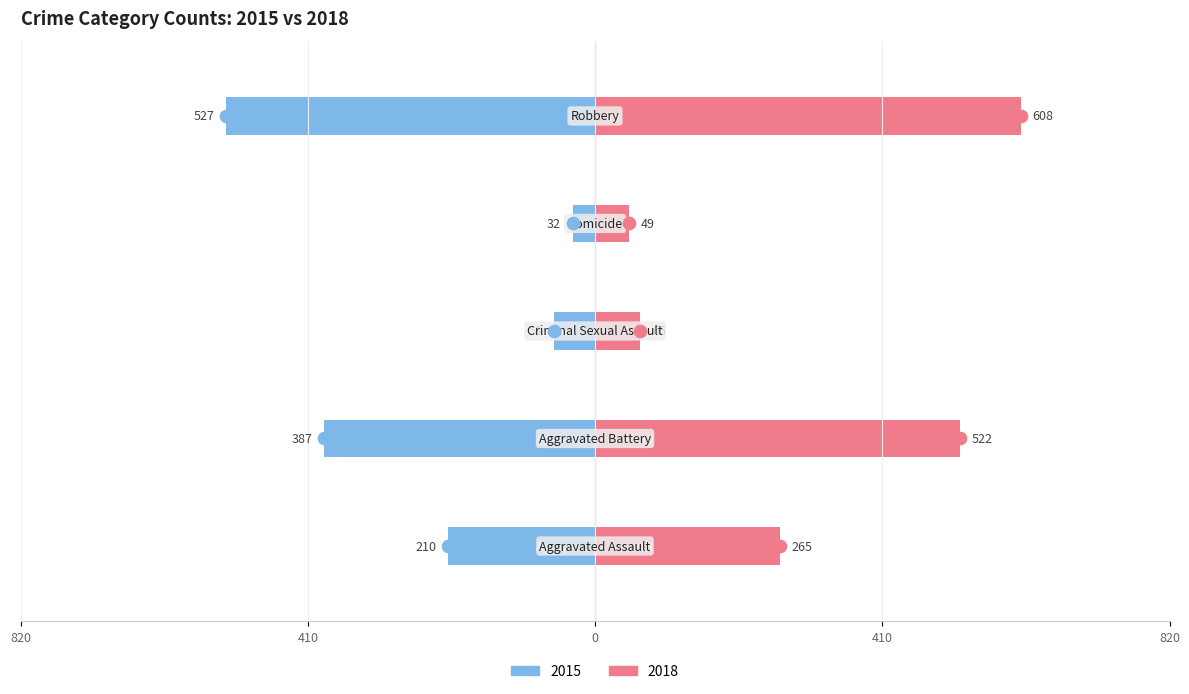

What is the value of the 2015 bar at the 5th from the left?

527